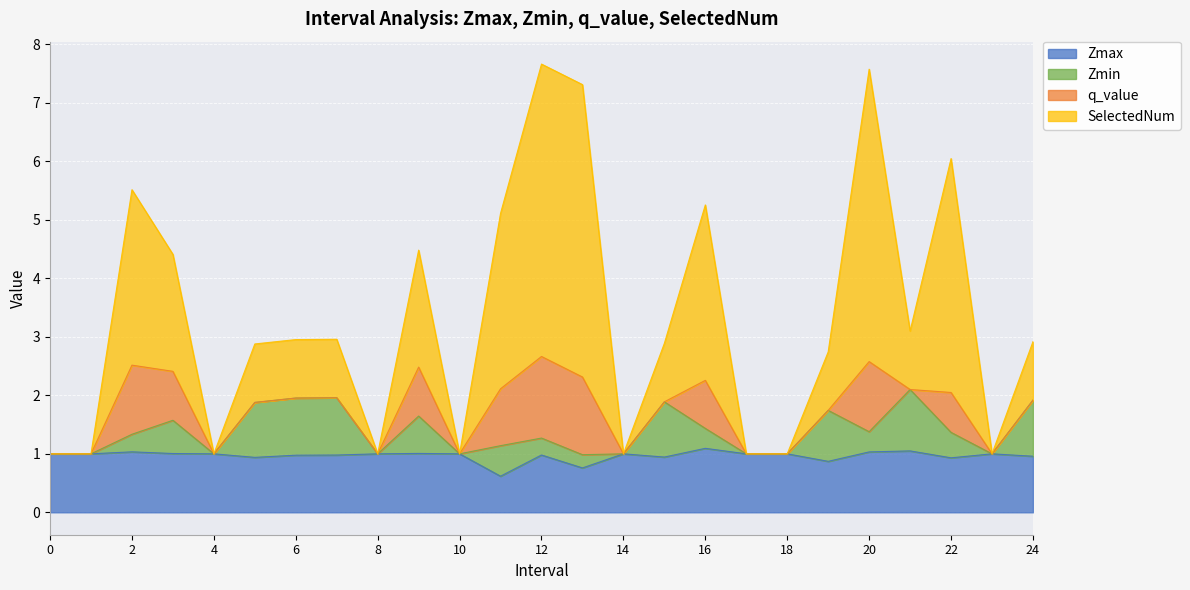

True or false: SelectedNum has more than 1 points higher than both neighbors.

True